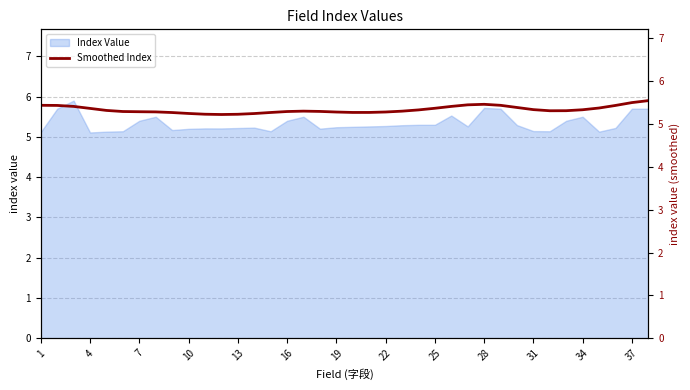

Does the chart display data point markers on the line(s)?

No